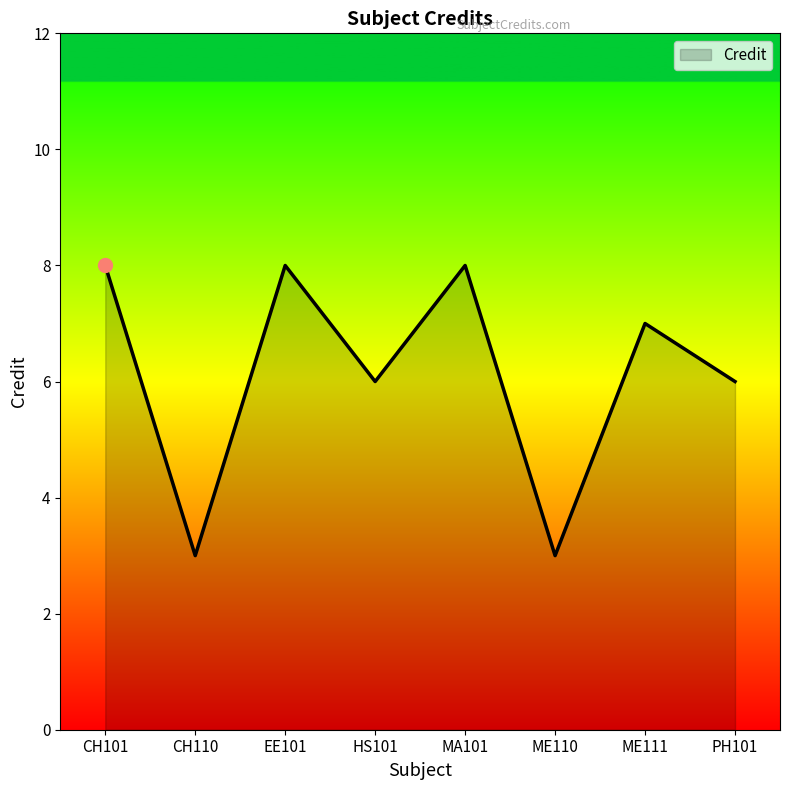

The value at CH110 is 3. True or false?

True